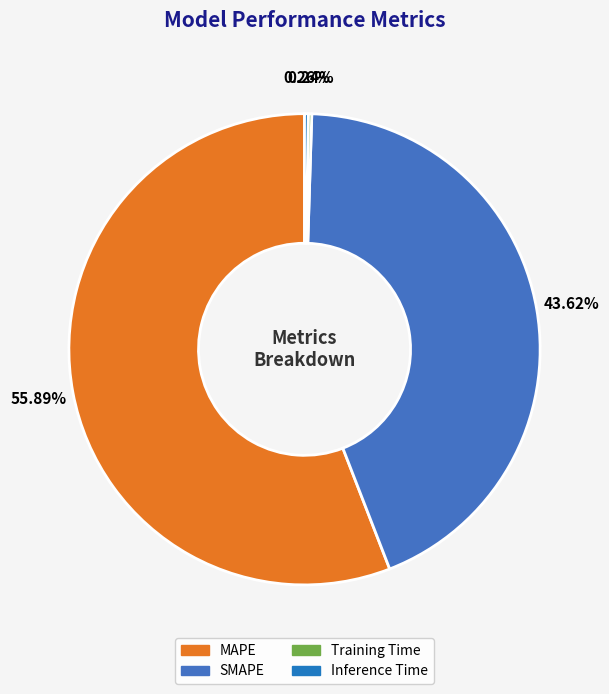

Which slice is the smallest?

Training Time